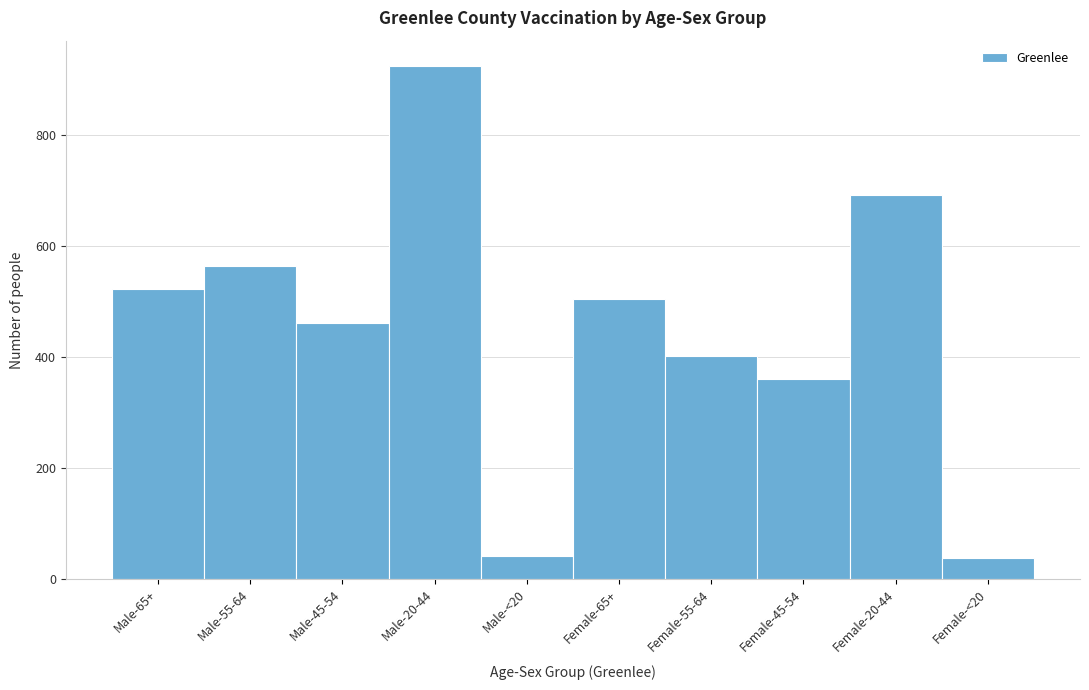

Where is the data nearest to the value 480?

Male-45-54